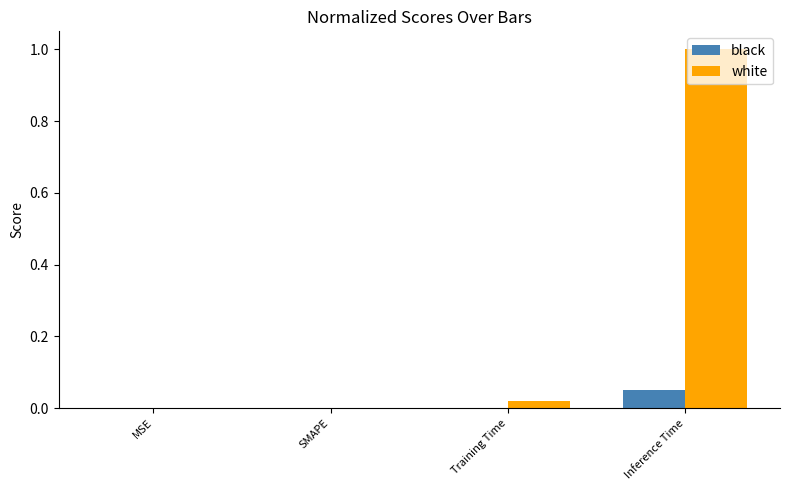

True or false: black has a value of 0.0 at SMAPE.

True